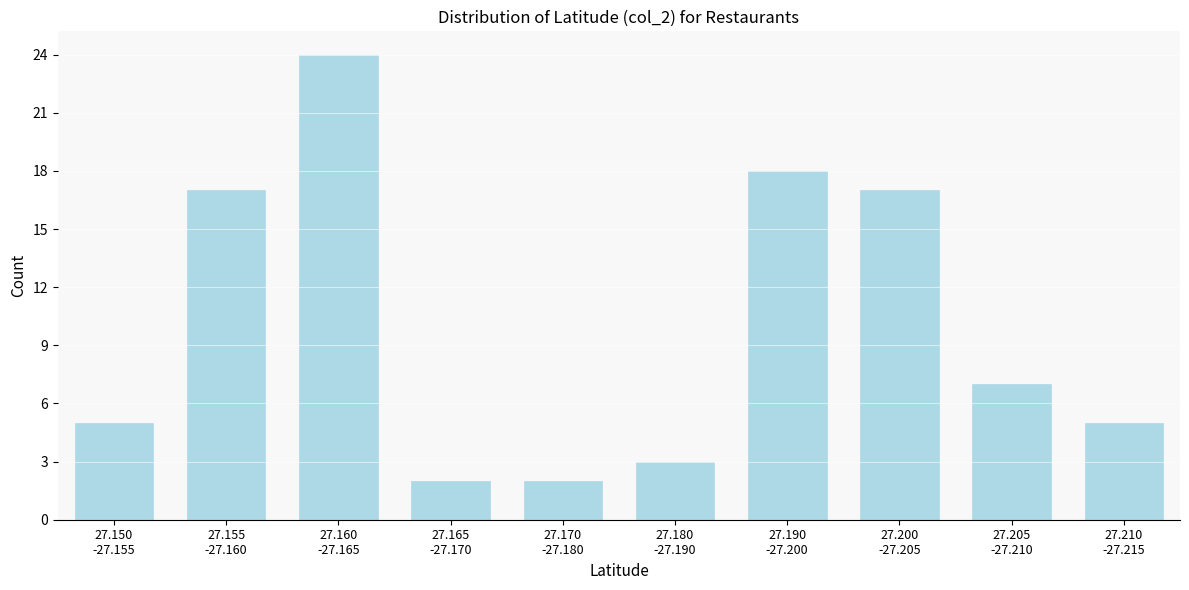

Reading right to left, what are all the values shown in this chart?

5	7	17	18	3	2	2	24	17	5